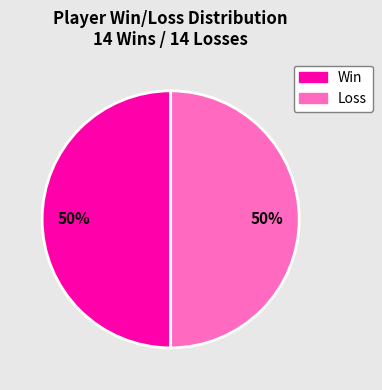

True or false: Loss accounts for 60% of the total.

False